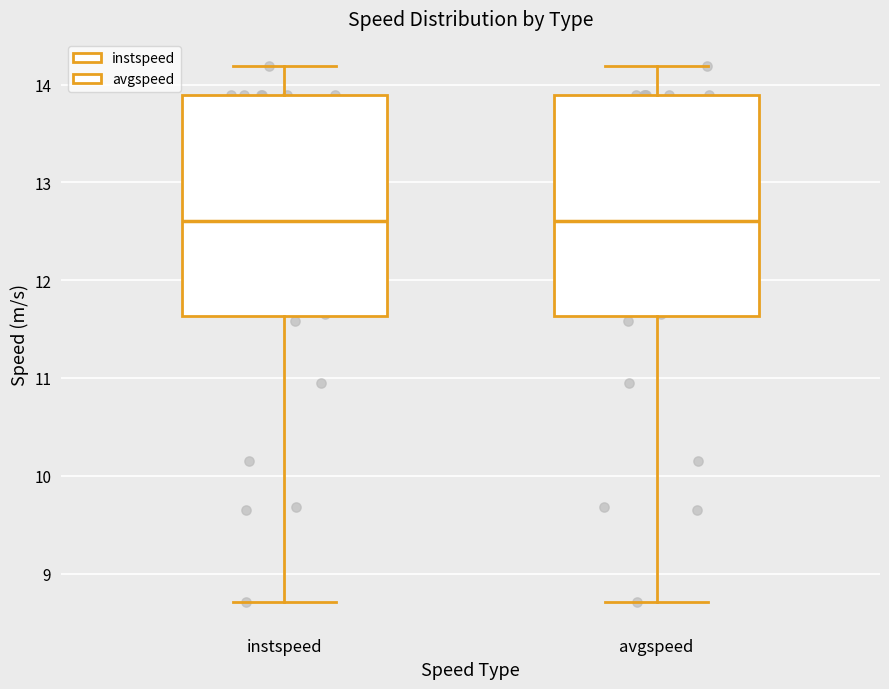

Where is the upper edge of the box for avgspeed on the y-axis? The values are not printed on the chart, so give them approximately, as read against the axis.

13.9